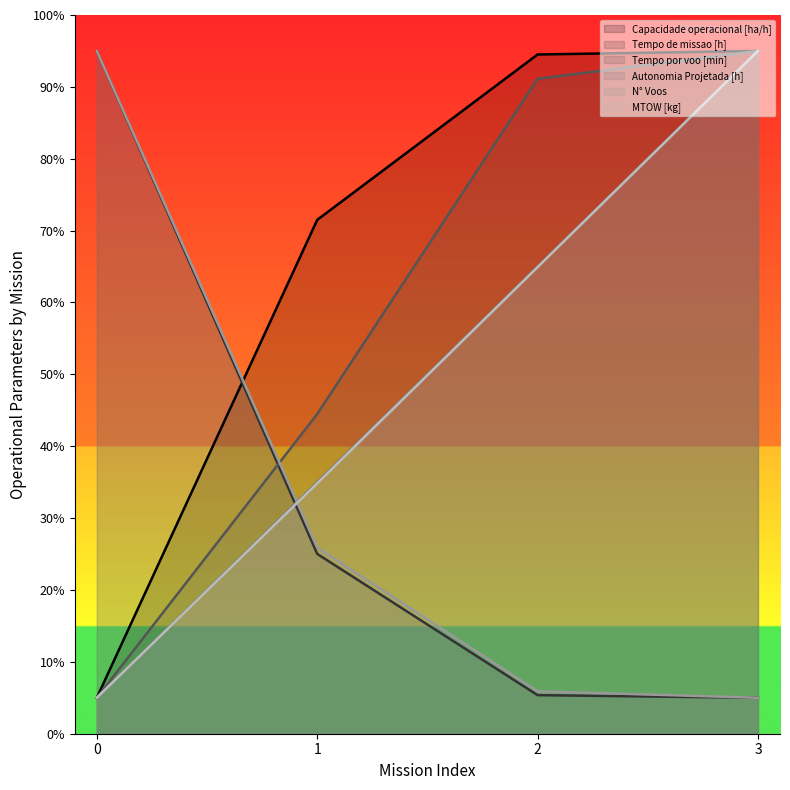

Does the chart have visible grid lines?

No